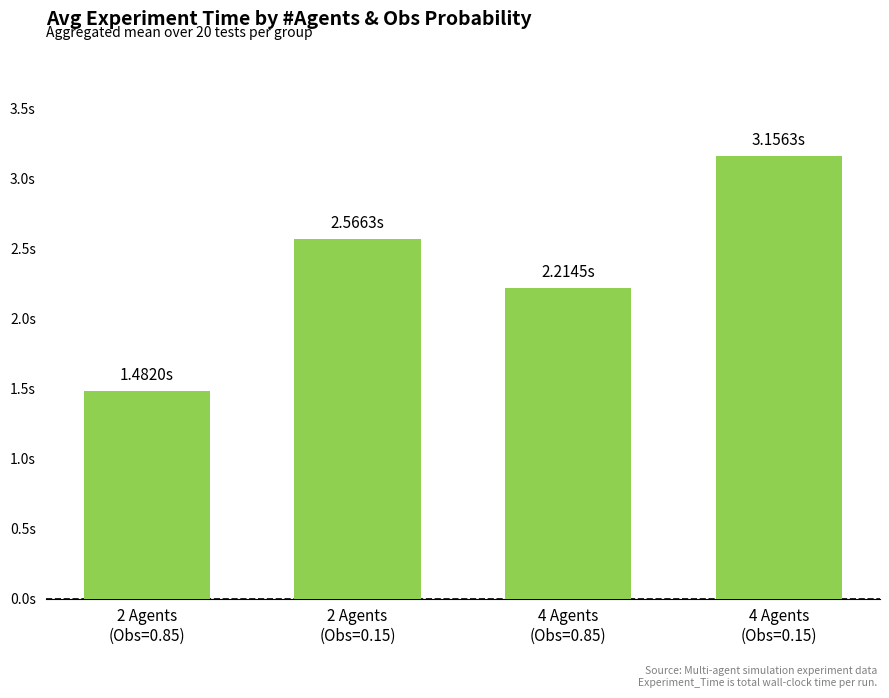

Does the chart contain any negative values?

No